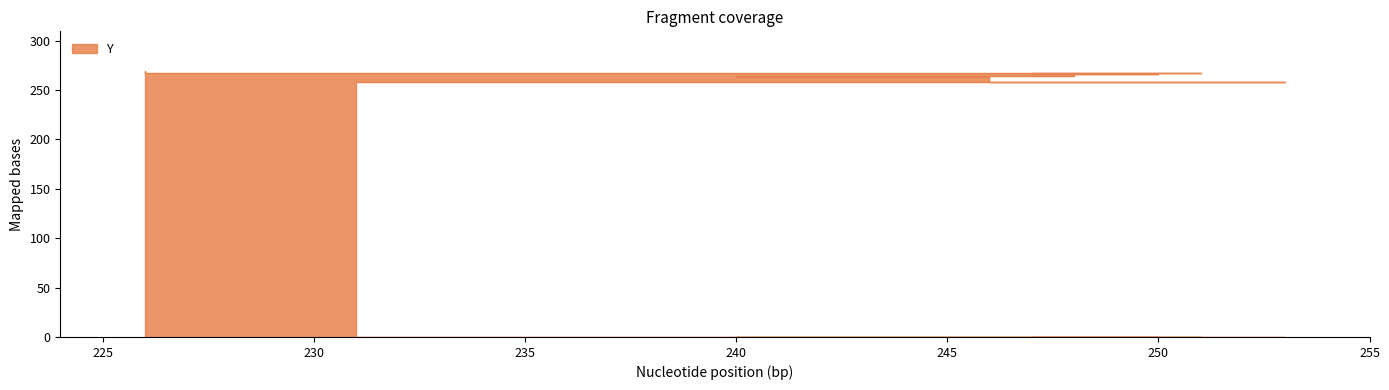

List the labels in order of value, largest first.

226, 247, 249, 251, 248, 249, 250, 240, 246, 231, 253